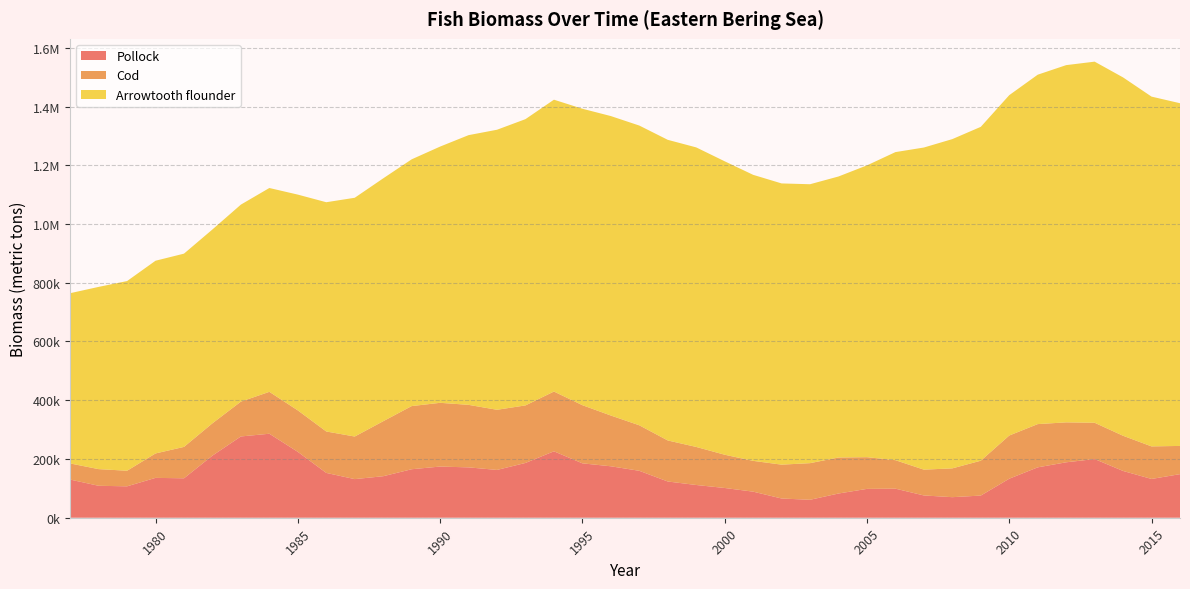

Reading left to right, list all the values displayed in this chart.

Pollock: 1977=129927.5	1978=108760.0	1979=106923.4	1980=135682.2	1981=134256.9	1982=211469.4	1983=276737.0	1984=285967.7	1985=224261.0	1986=152583.5	1987=131474.6	1988=141328.7	1989=165096.4	1990=174232.5	1991=171434.3	1992=162736.9	1993=186528.4	1994=226153.4	1995=185175.4	1996=175134.4	1997=159761.0	1998=123362.9	1999=111463.6	2000=101302.8	2001=88779.1	2002=65468.3	2003=61080.7	2004=82456.2	2005=98213.6	2006=98996.9	2007=75855.4	2008=69983.5	2009=75471.4	2010=132875.3	2011=171520.2	2012=188714.4	2013=199782.4	2014=159232.4	2015=132031.5	2016=148389.9
Cod: 1977=54865.6	1978=56748.2	1979=53076.6	1980=83196.5	1981=106875.6	1982=110057.3	1983=118563.9	1984=142648.3	1985=141187.6	1986=141062.9	1987=144985.1	1988=187220.5	1989=215006.1	1990=216988.5	1991=212865.3	1992=204773.1	1993=195892.4	1994=203472.4	1995=197999.0	1996=172843.4	1997=154956.0	1998=139710.4	1999=129554.8	2000=113200.1	2001=104856.9	2002=115263.0	2003=124725.4	2004=122590.8	2005=107960.6	2006=96949.9	2007=87858.5	2008=98093.0	2009=118646.5	2010=147038.8	2011=147229.1	2012=135985.6	2013=123547.3	2014=119808.3	2015=110844.2	2016=96071.6
Arrowtooth flounder: 1977=579652.7	1978=620342.8	1979=645705.1	1980=656073.5	1981=657954.8	1982=659909.9	1983=670738.5	1984=693932.5	1985=734612.4	1986=780462.7	1987=812840.5	1988=826806.2	1989=840051.6	1990=872322.8	1991=918197.4	1992=953386.0	1993=974575.0	1994=993561.2	1995=1009201.3	1996=1019459.6	1997=1020426.9	1998=1023464.7	1999=1019769.5	2000=998974.1	2001=973756.3	2002=957375.2	2003=949577.1	2004=956727.9	2005=993390.1	2006=1048807.6	2007=1096653.5	2008=1120943.4	2009=1136677.4	2010=1158738.2	2011=1189535.1	2012=1216159.1	2013=1229386.3	2014=1219987.3	2015=1190779.4	2016=1166721.4